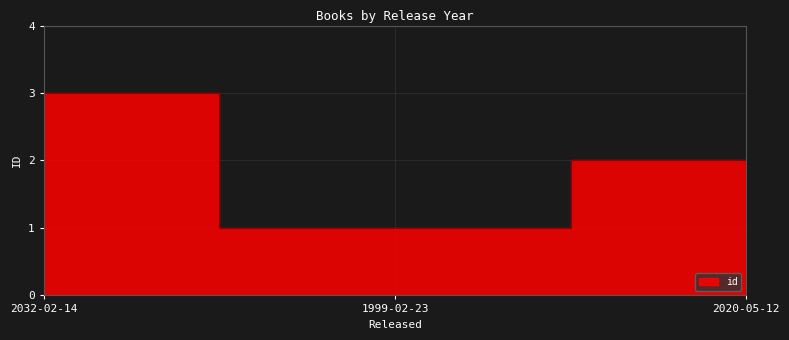

Which category has the lowest value across all series?

1999-02-23